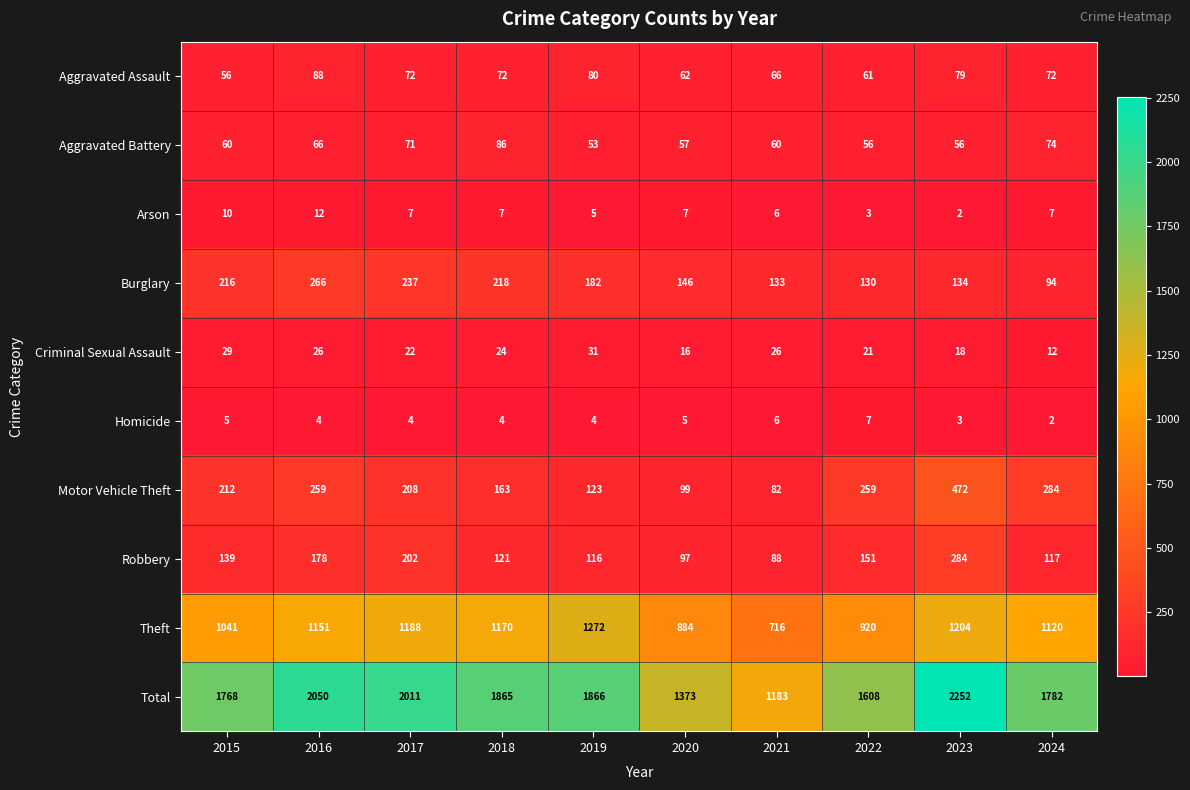

What is the maximum value for Theft?

1272